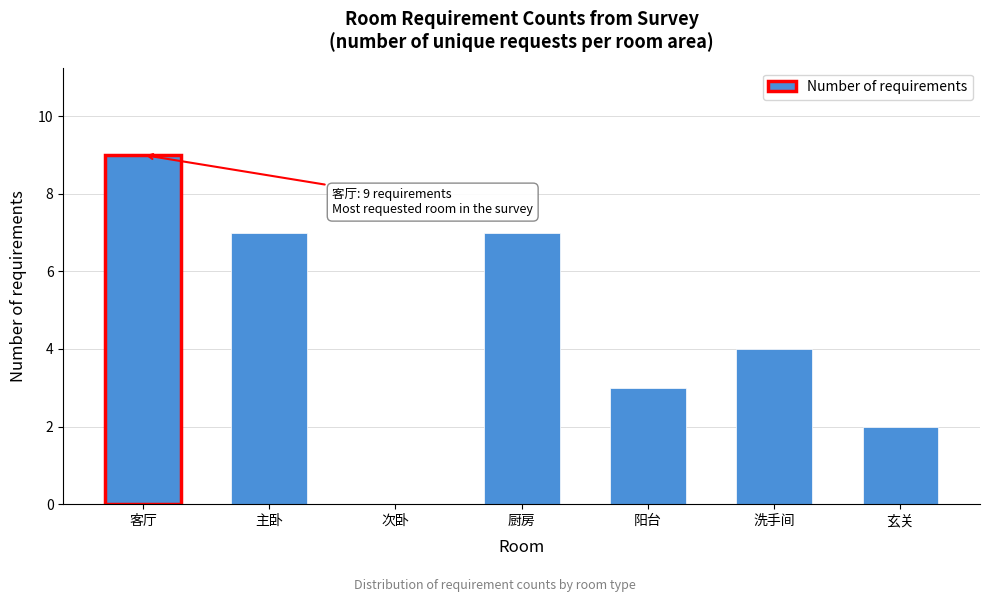

Reading left to right, list all the values displayed in this chart.

客厅=9	主卧=7	次卧=0	厨房=7	阳台=3	洗手间=4	玄关=2